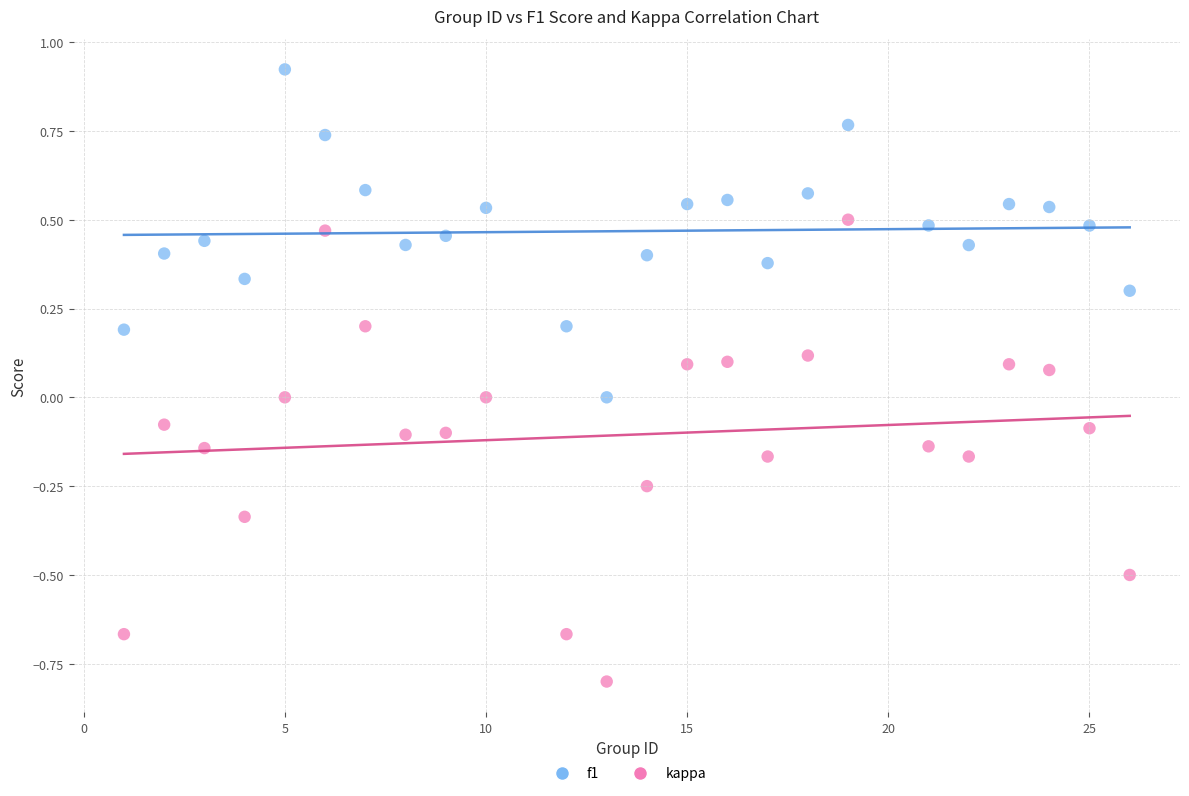

What are all the series names shown in the legend?

f1, kappa